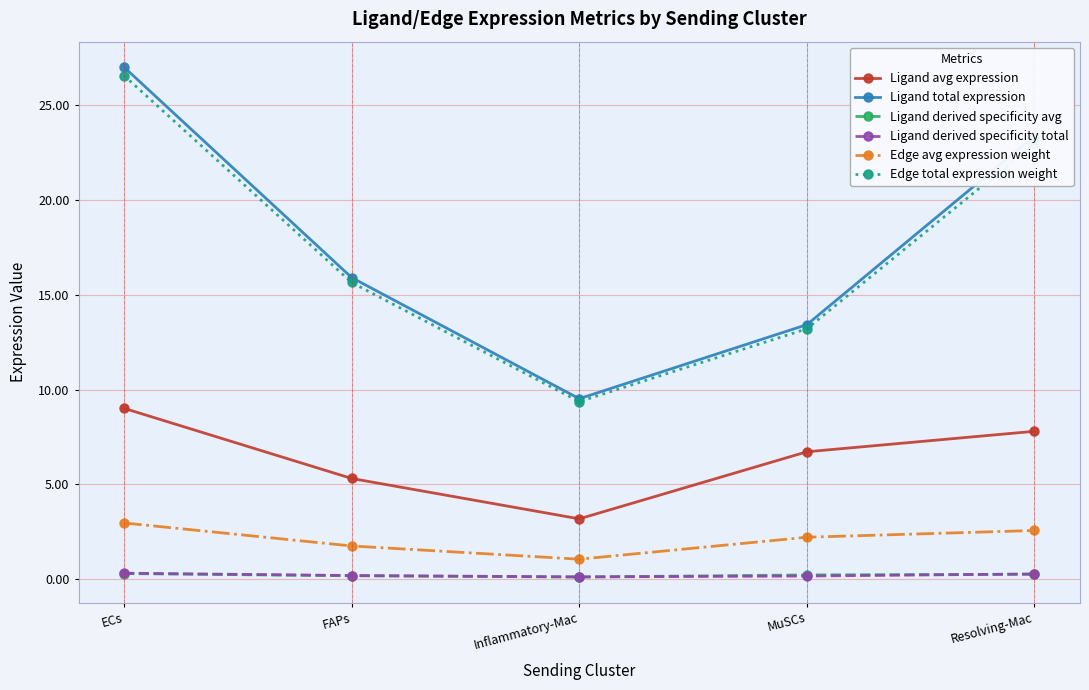

At how many categories does at least one series exceed 26?

1